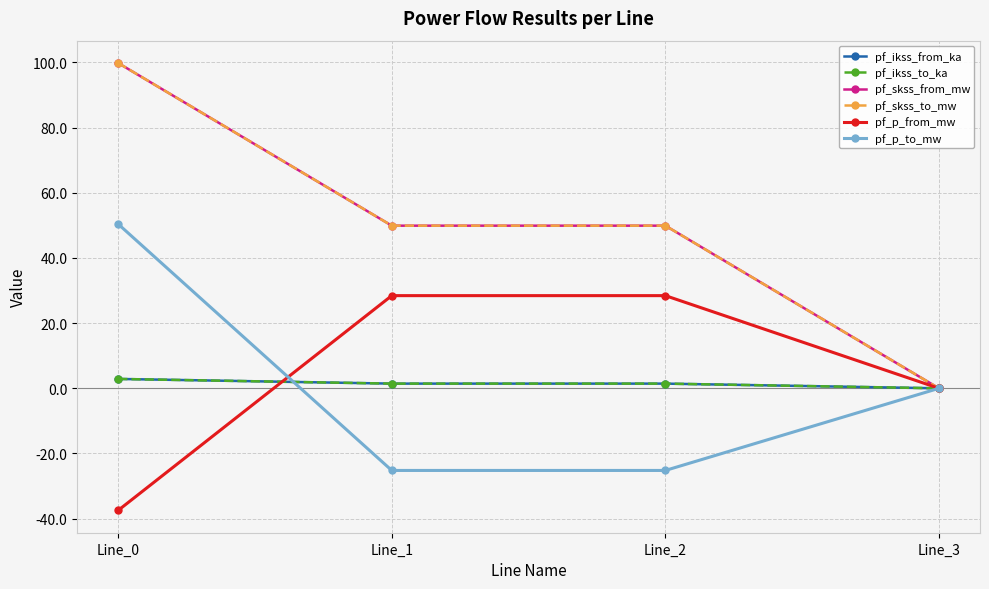

Does the chart have visible grid lines?

Yes